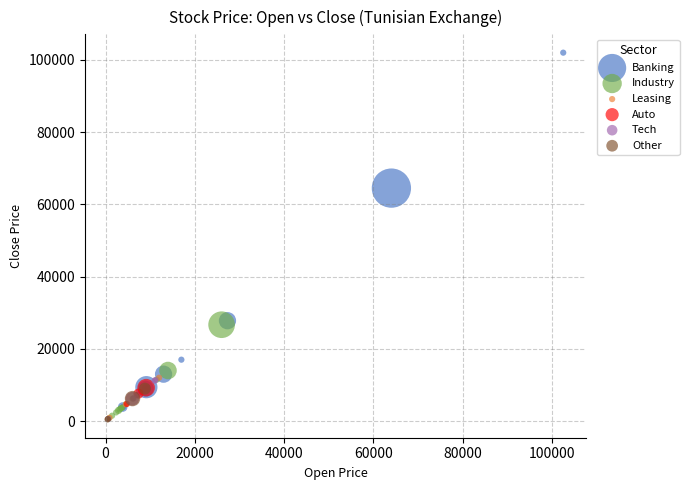

Which series has the widest spread of Y values?

Banking